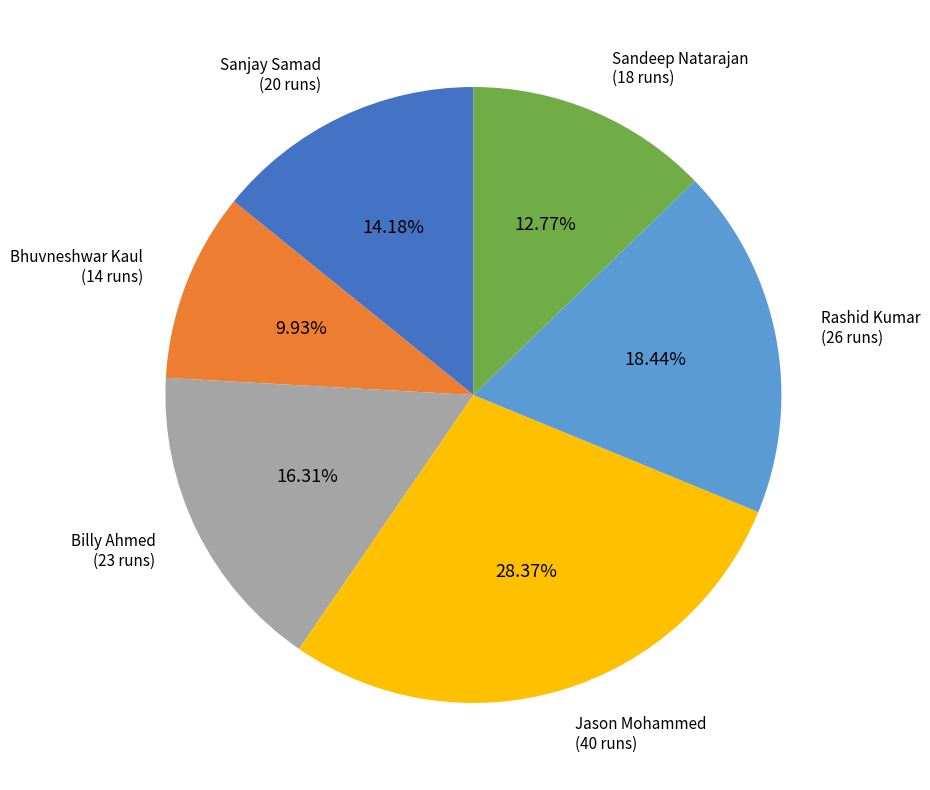

To the nearest percent, what is the average slice percentage?

17%